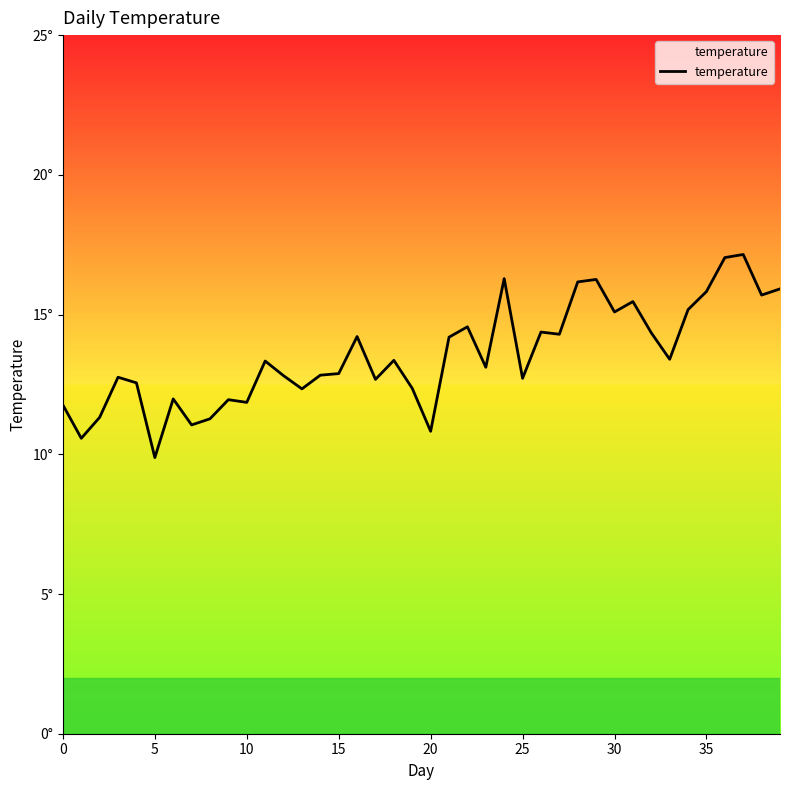

What is the label of the 20th point from the right?

20